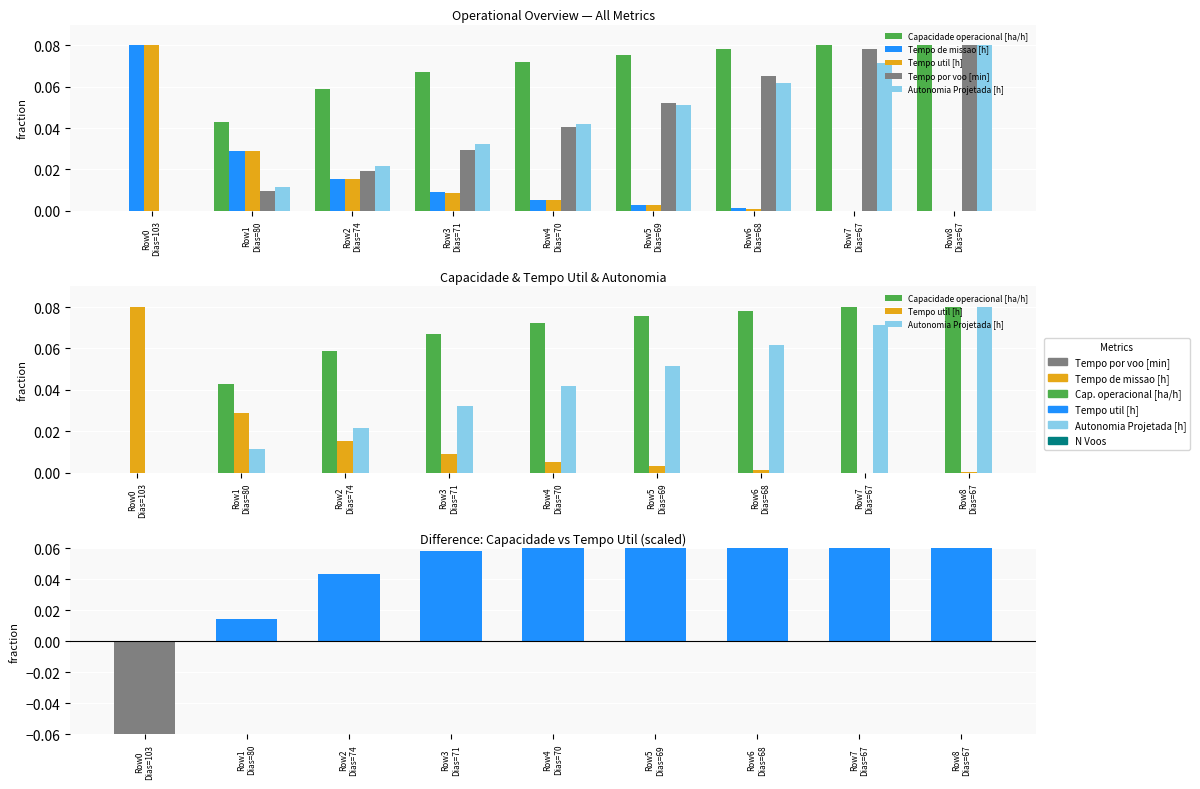

How many values in Autonomia Projetada [h] are above zero?

8